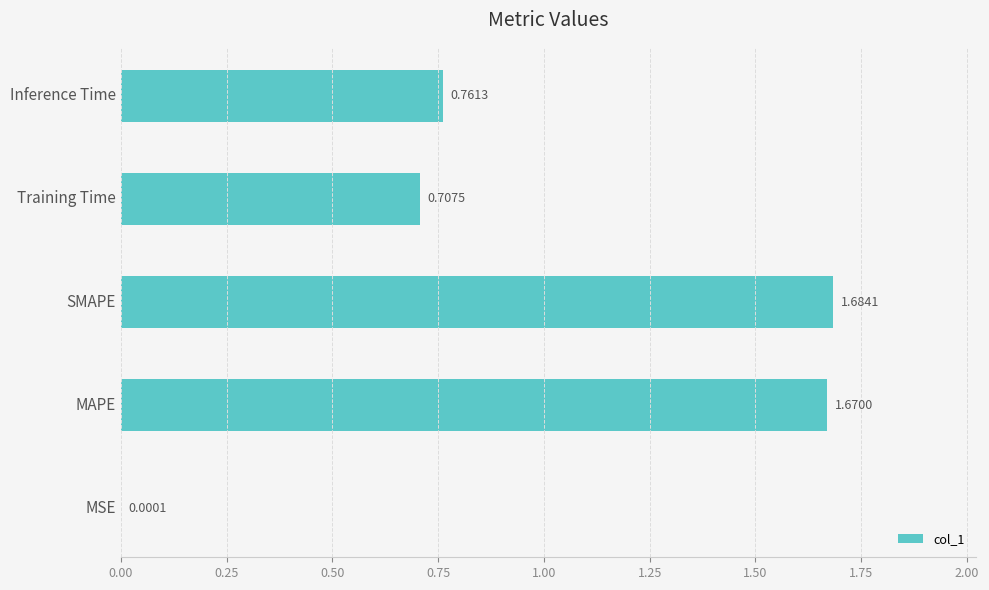

What is the sum of the values at Training Time and Inference Time?

1.5